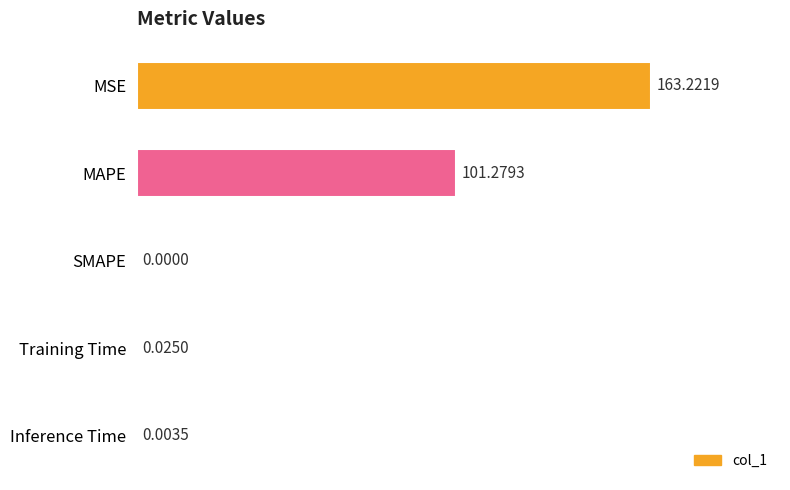

What is the change in value from Training Time to MSE?

+163.2